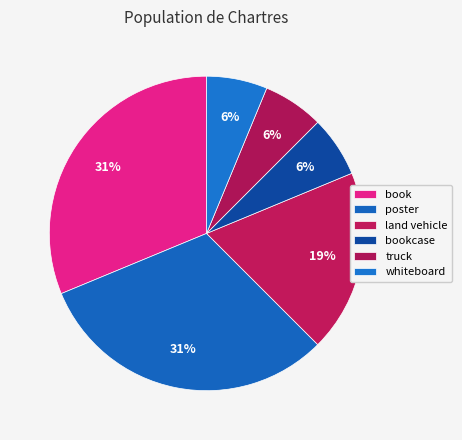

Which slice is the smallest?

bookcase